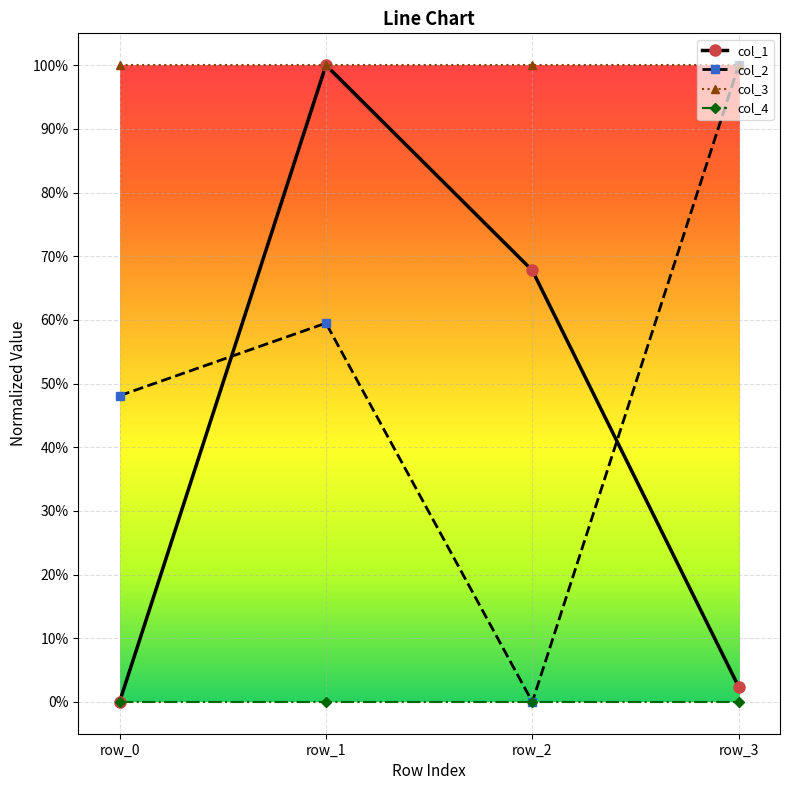

What value does the col_2 series have at row_3?

1.0